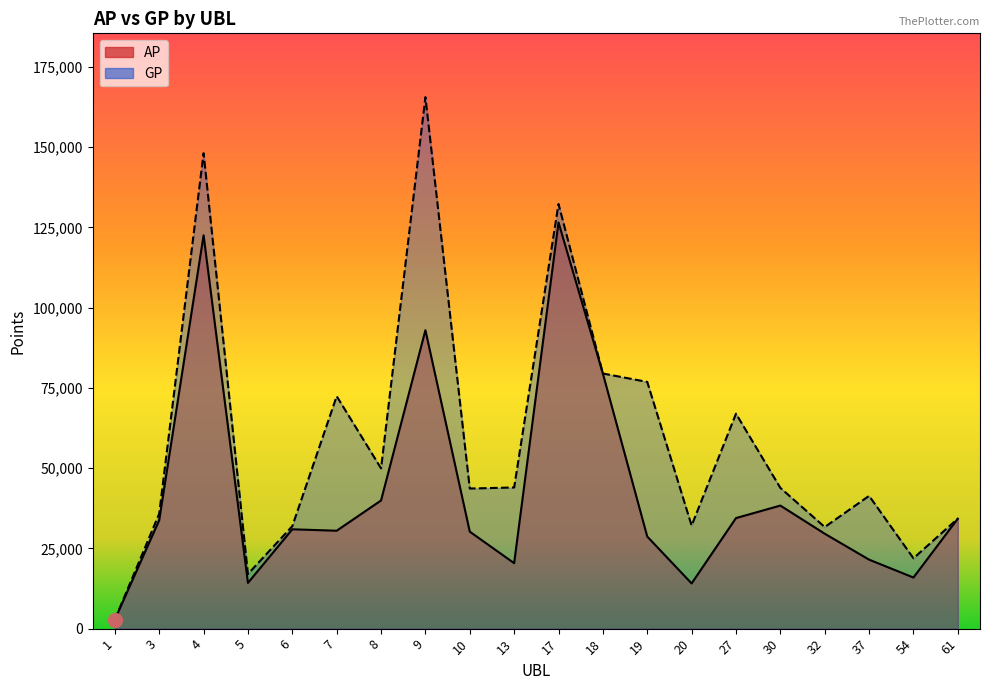

At which category is the sum across all series the highest?

4